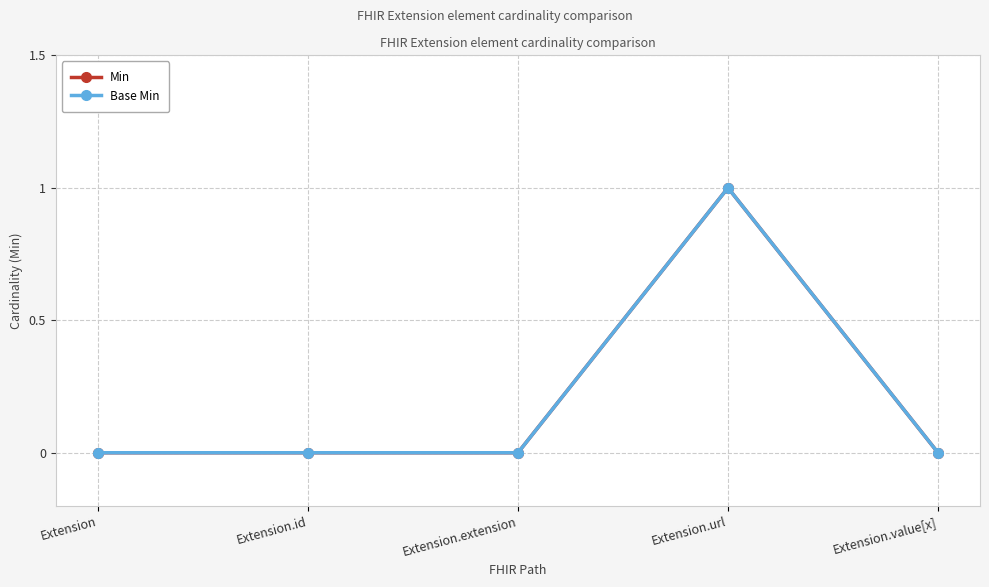

Does the chart have visible grid lines?

Yes